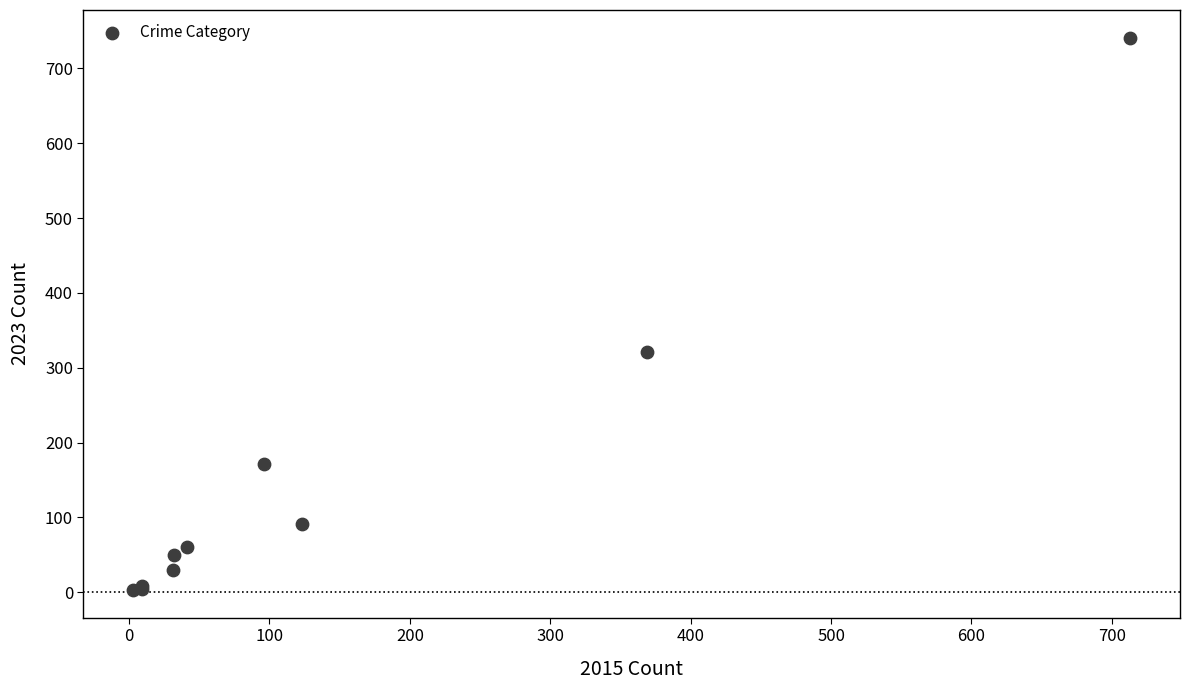

What Y value in the scatter plot is closest to 372?

321